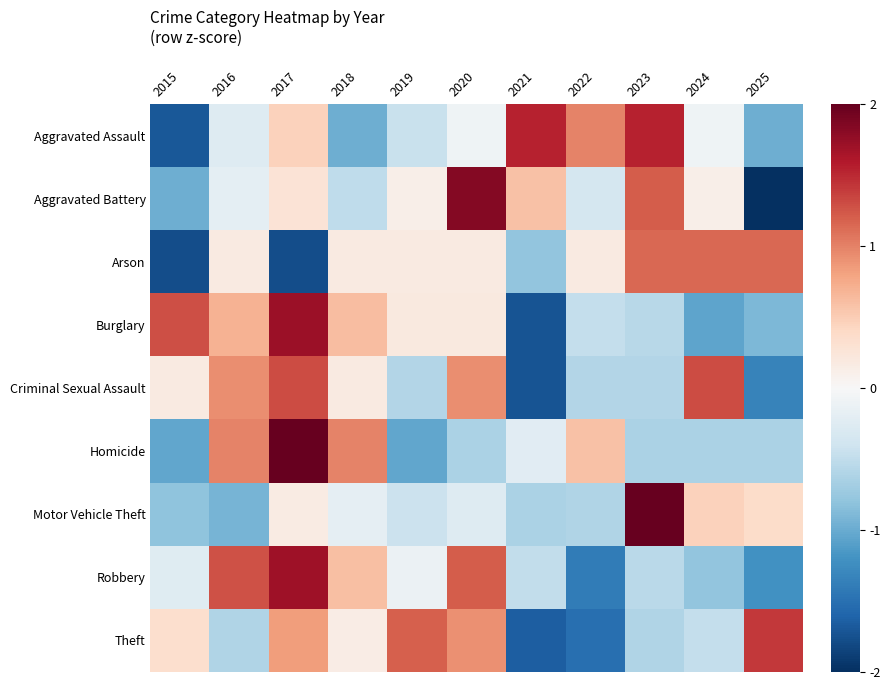

What is the total value across all series at 2022?

-3.1